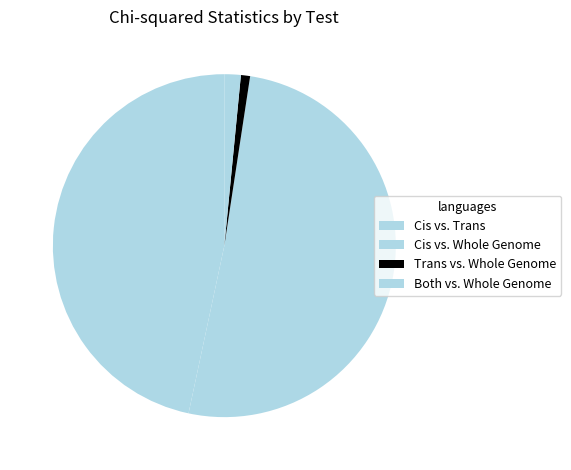

Which category has the smallest portion of the pie?

Trans vs. Whole Genome